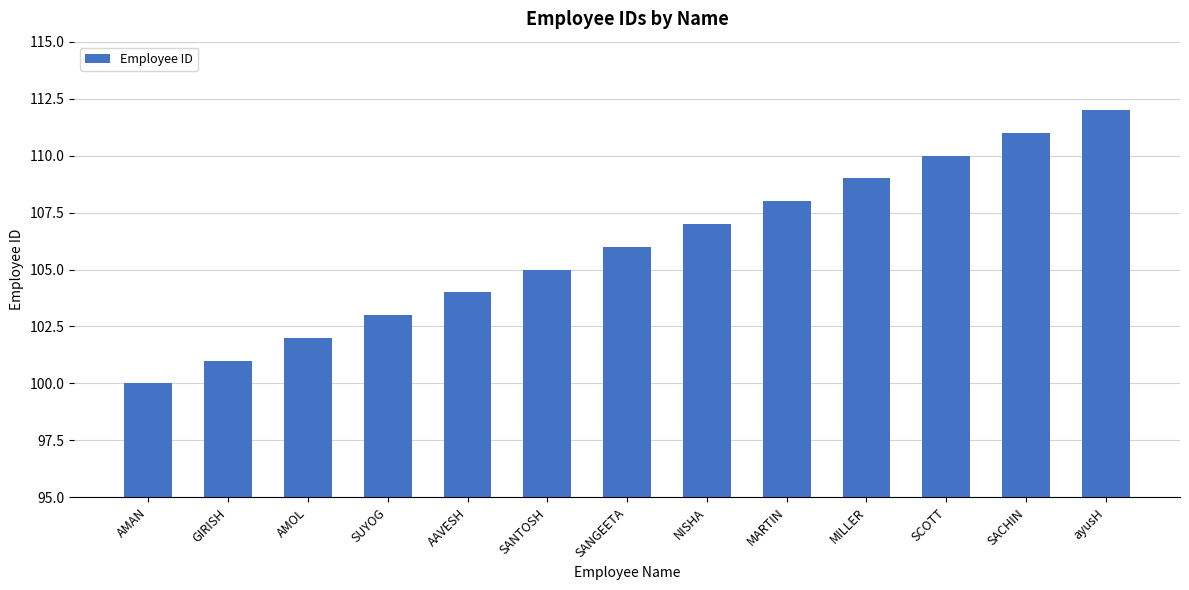

Approximately how many times larger is the value at NISHA compared to AMOL?

1.0